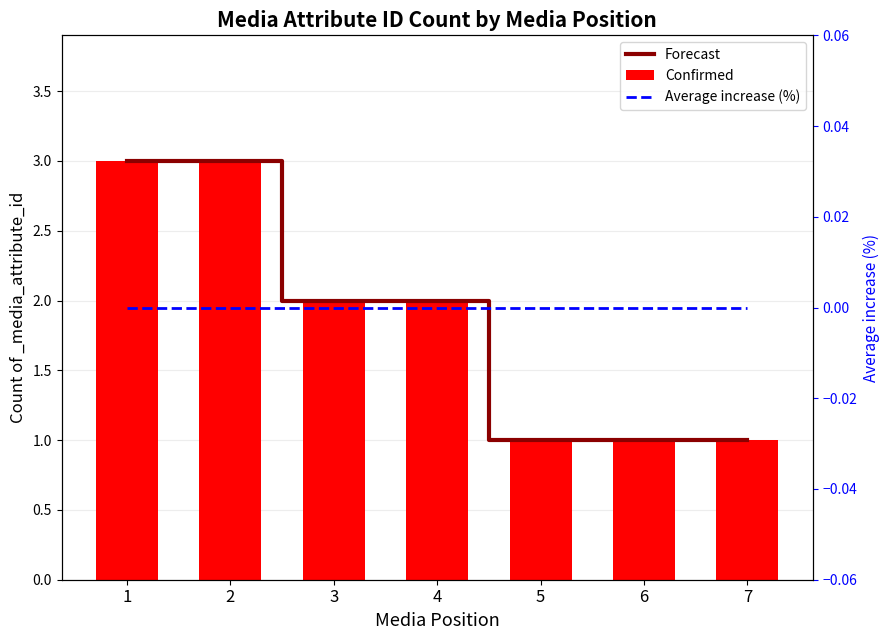

At 7, list the series in order from largest to smallest.

Forecast, Confirmed, Average increase (%)